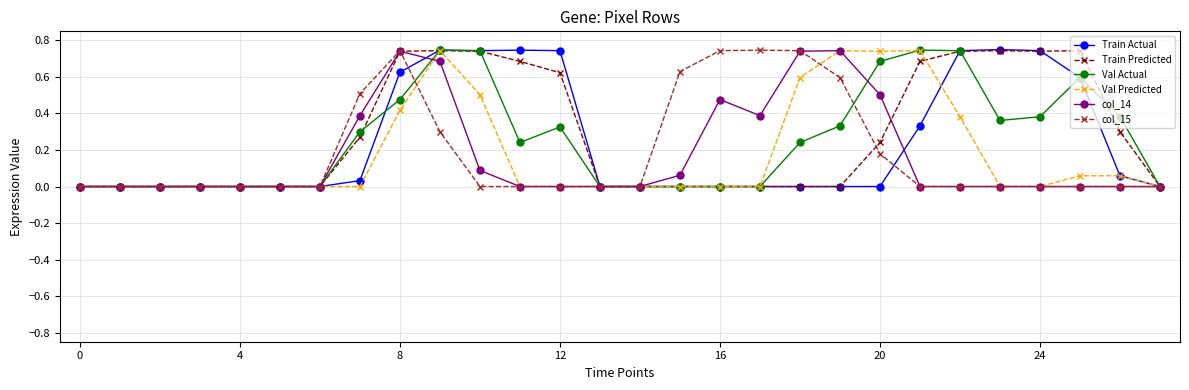

True or false: Train Predicted has more than 1 interior local peaks.

True